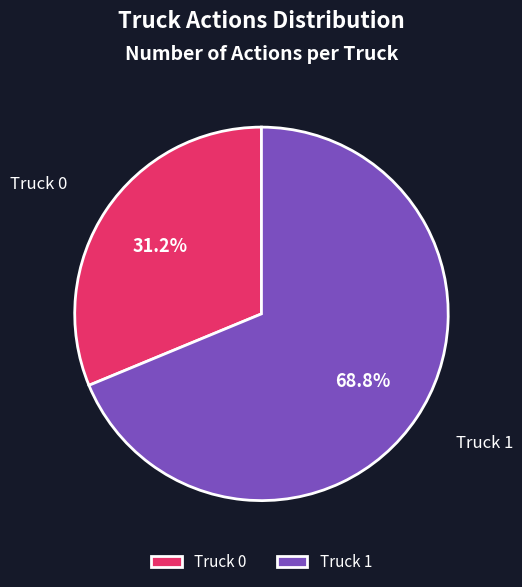

Between Truck 1 and Truck 0, which is larger?

Truck 1